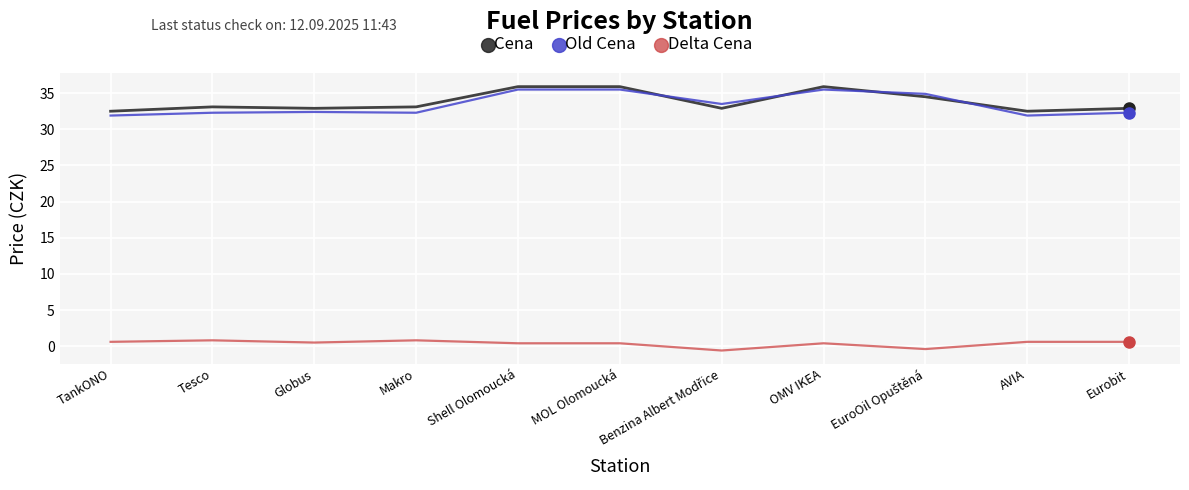

True or false: Delta Cena and Cena cross at least once.

False